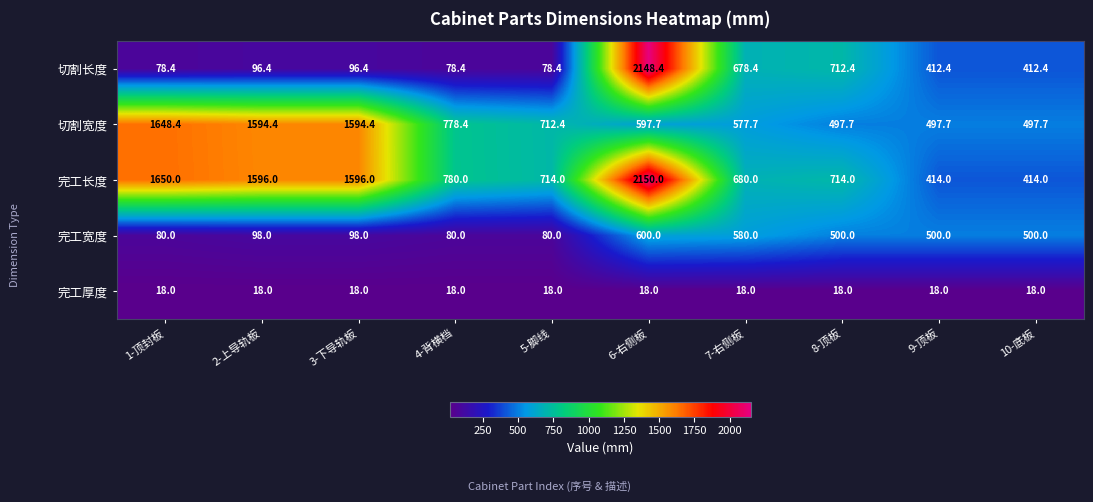

Count the number of categories in the chart.

10